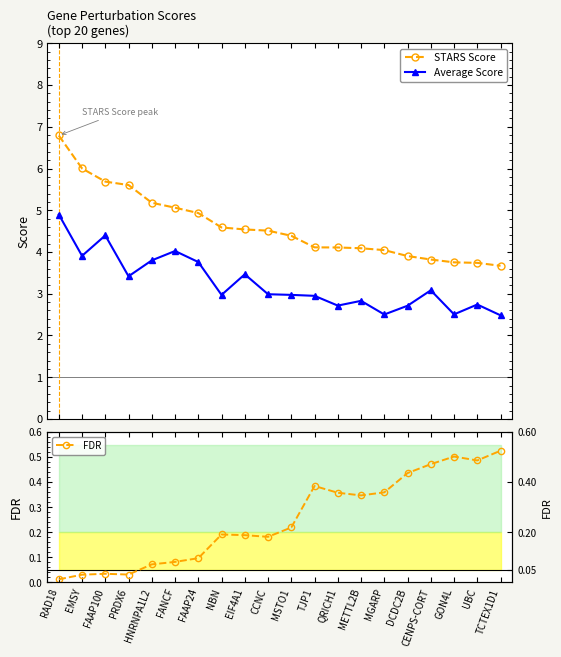

What is the label of the 10th point from the right?

MSTO1